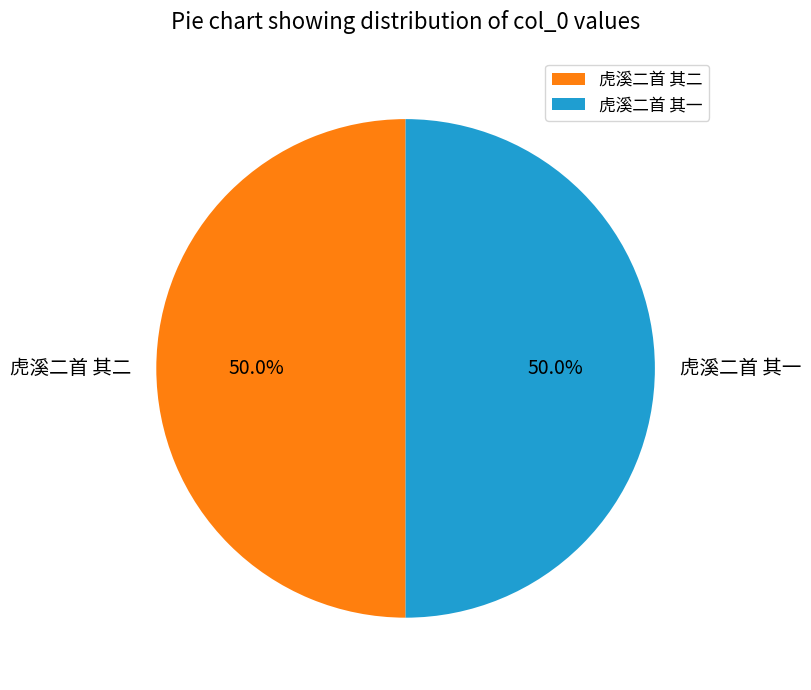

What percentage do 虎溪二首 其一 and 虎溪二首 其二 together represent?

100.0%